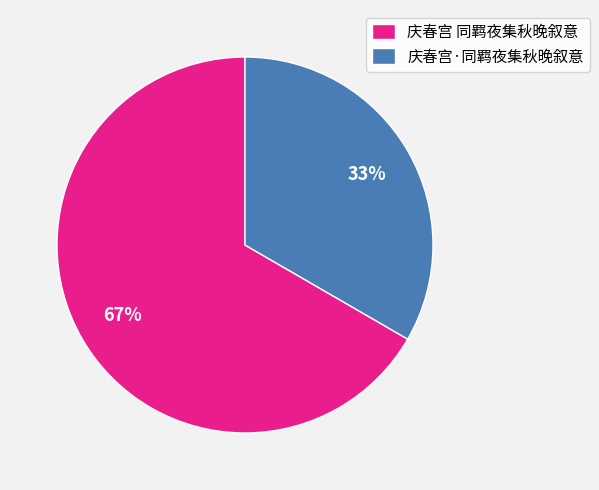

True or false: 庆春宫 同羁夜集秋晚叙意 accounts for 53% of the total.

False